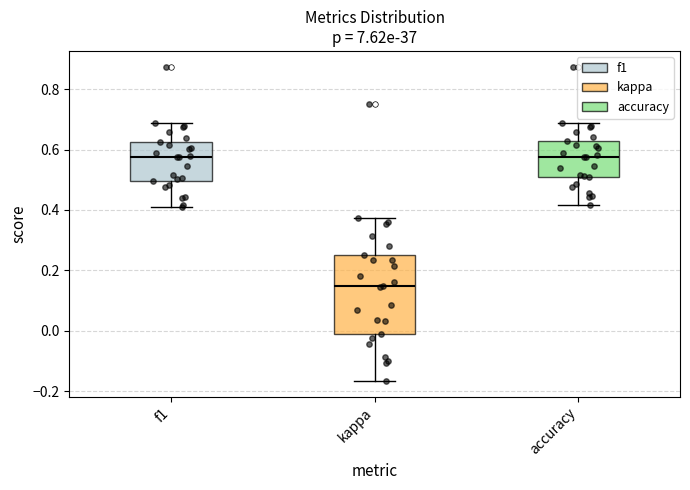

Comparing the boxes themselves (not the whiskers), which one is the tallest?

kappa